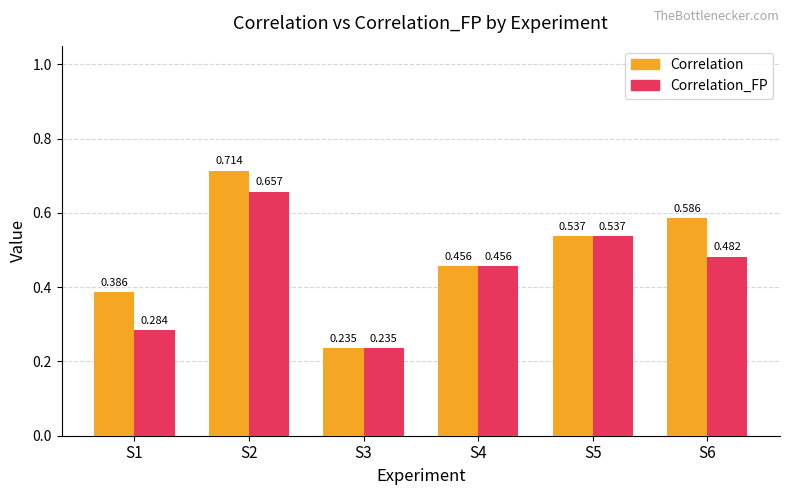

Which series has the widest spread of values?

Correlation